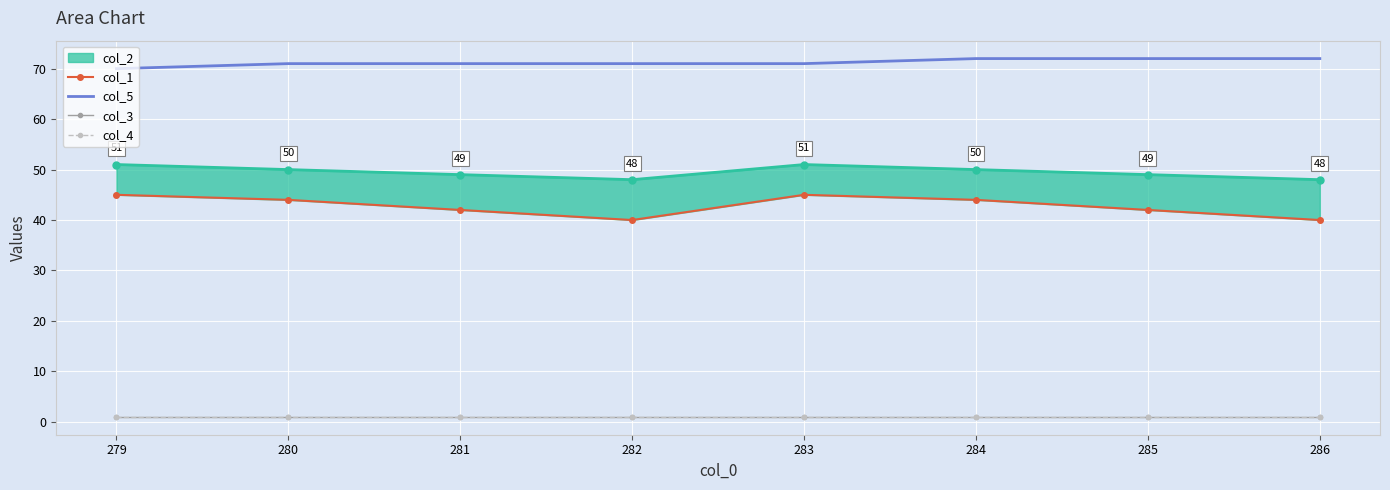

How many interior local peaks does the col_1 series have?

1